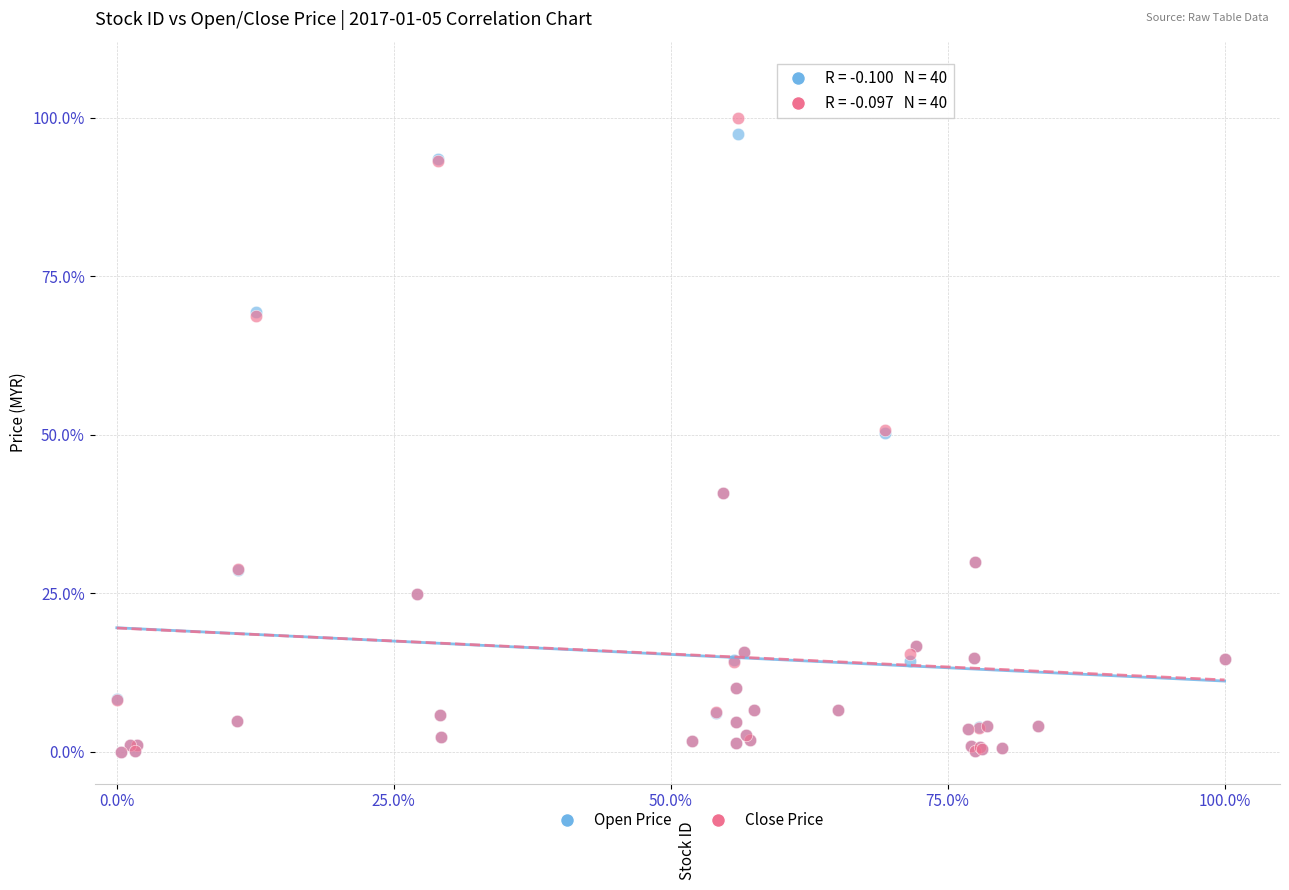

Which series has the widest spread of Y values?

Close Price